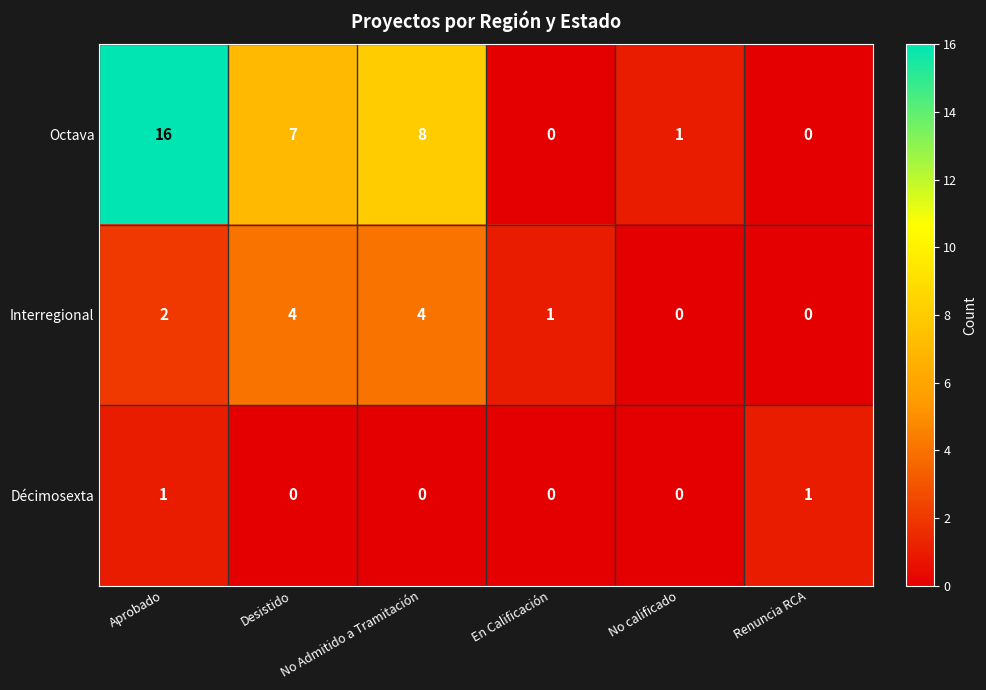

List the series in order of their overall mean, lowest first.

Décimosexta, Interregional, Octava